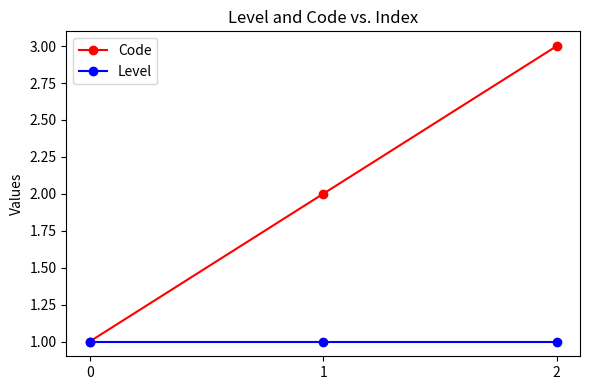

The Level series shows 0 at 1. True or false?

False